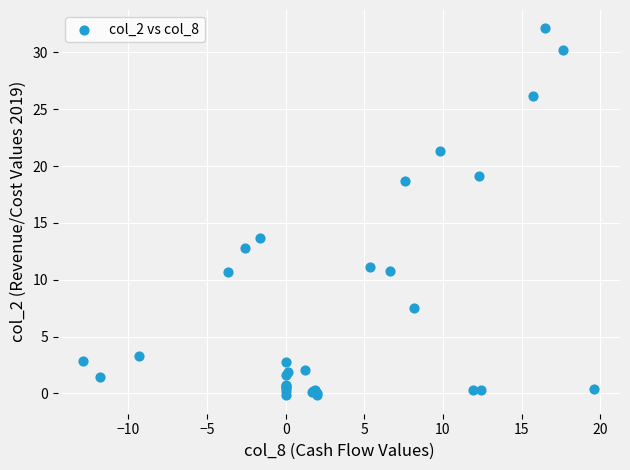

What Y value in the scatter plot is closest to 15?

13.7